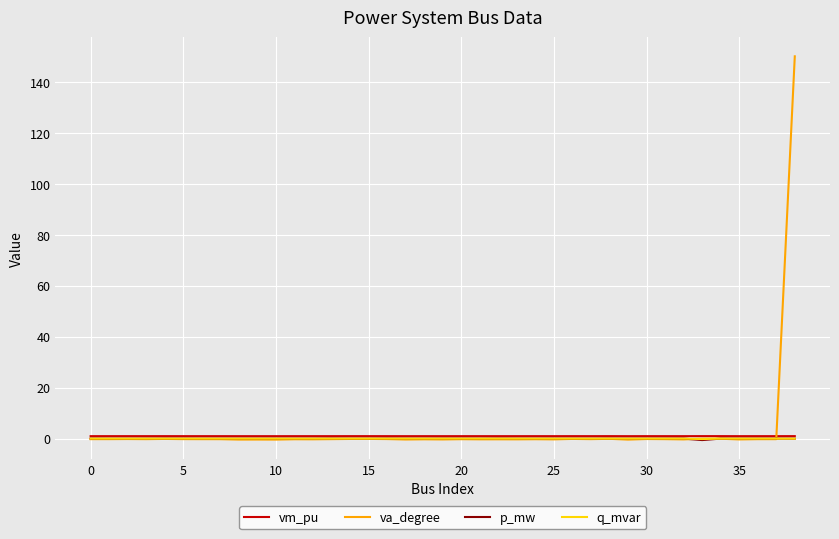

What is the difference between the second highest and minimum values in the q_mvar series?

0.2